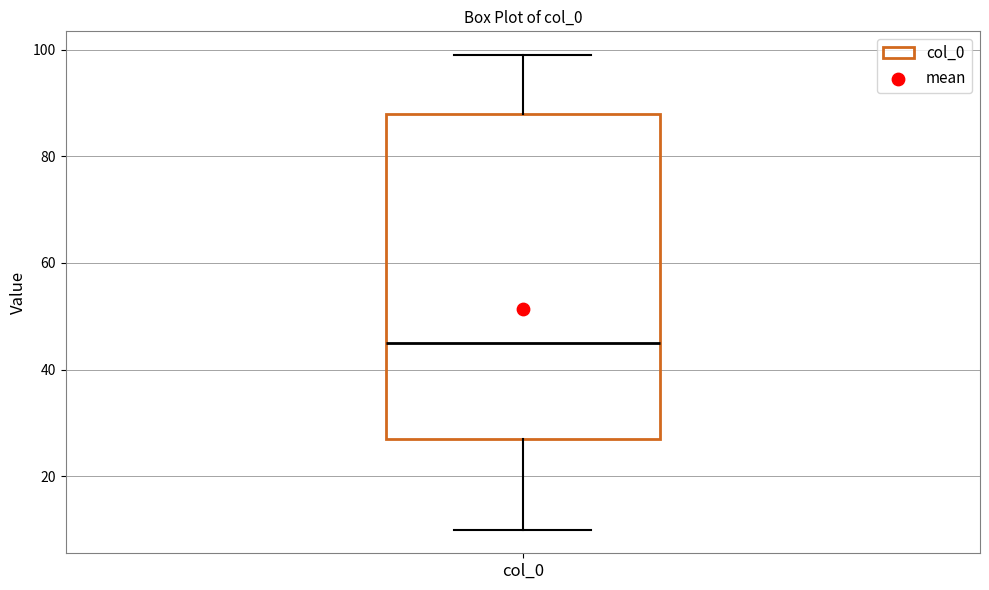

Where does the median line of the box for col_0 sit on the y-axis? The values are not printed on the chart, so give them approximately, as read against the axis.

46